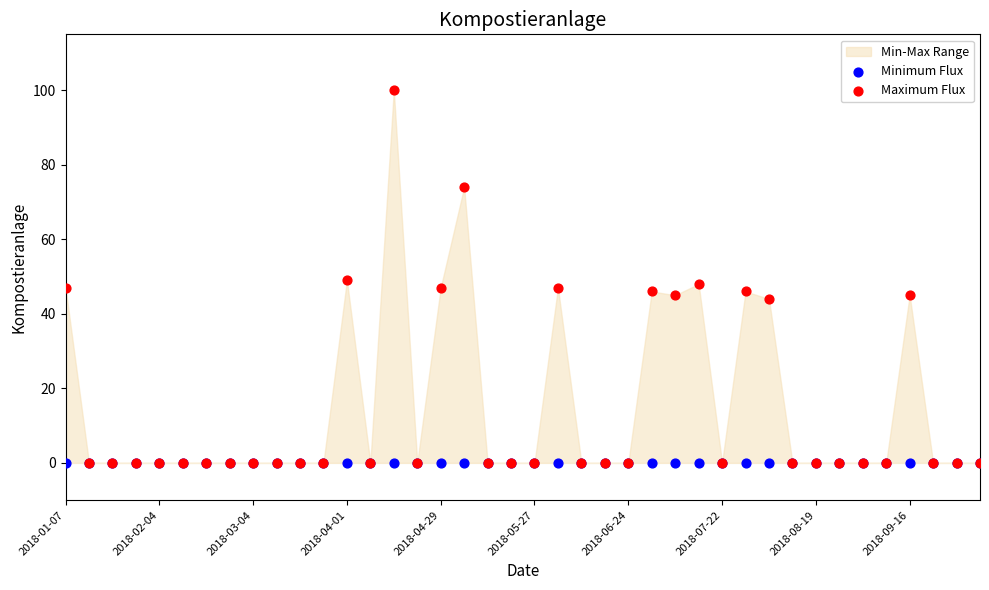

Which series contains the highest Y value?

Maximum Flux